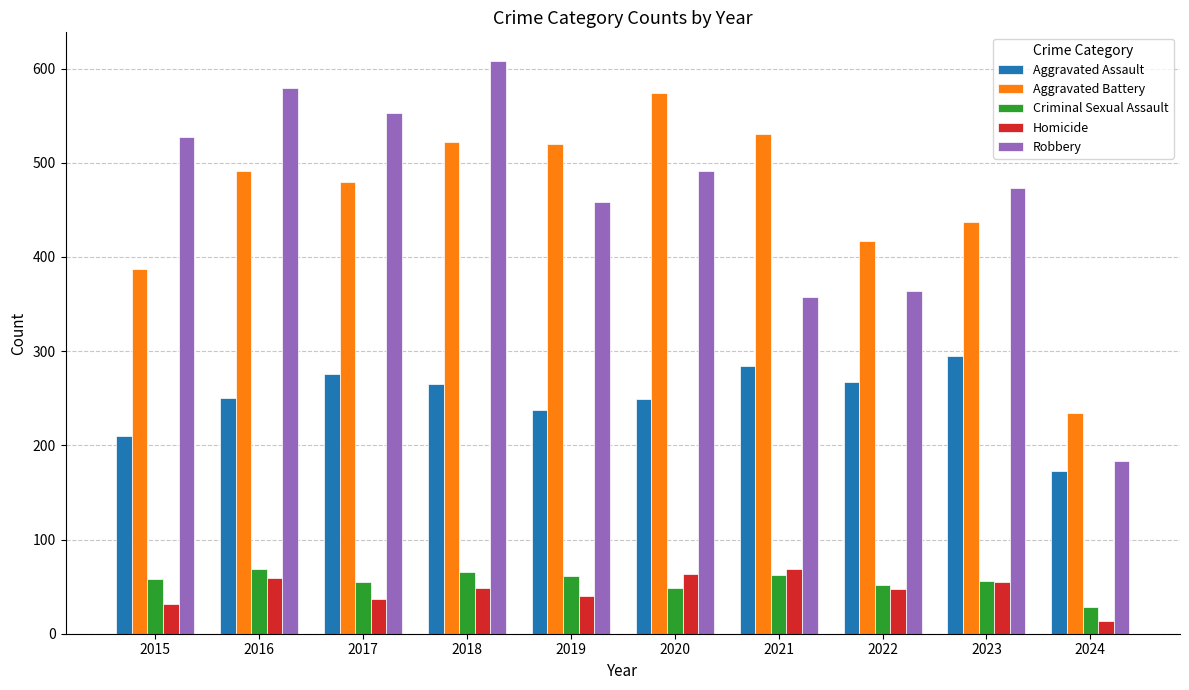

Where does the Aggravated Assault series first go above 265?

2017